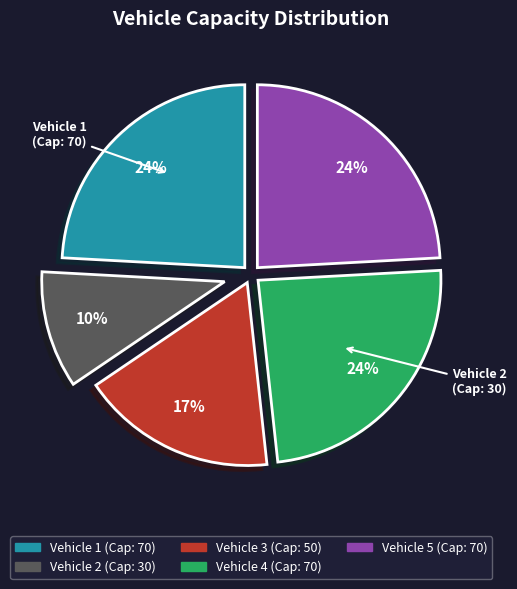

Does any single category account for the majority?

No